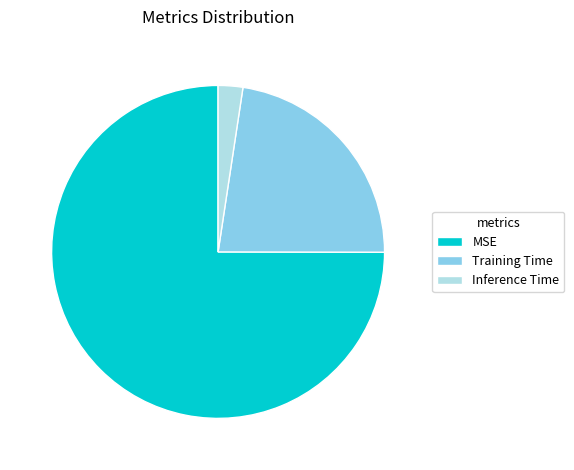

How many segments does this pie chart have?

3